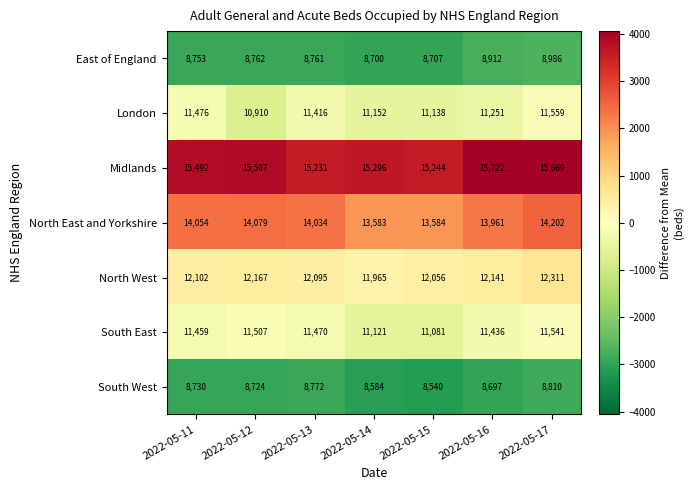

At which label is North East and Yorkshire closest to 13892?

2022-05-16